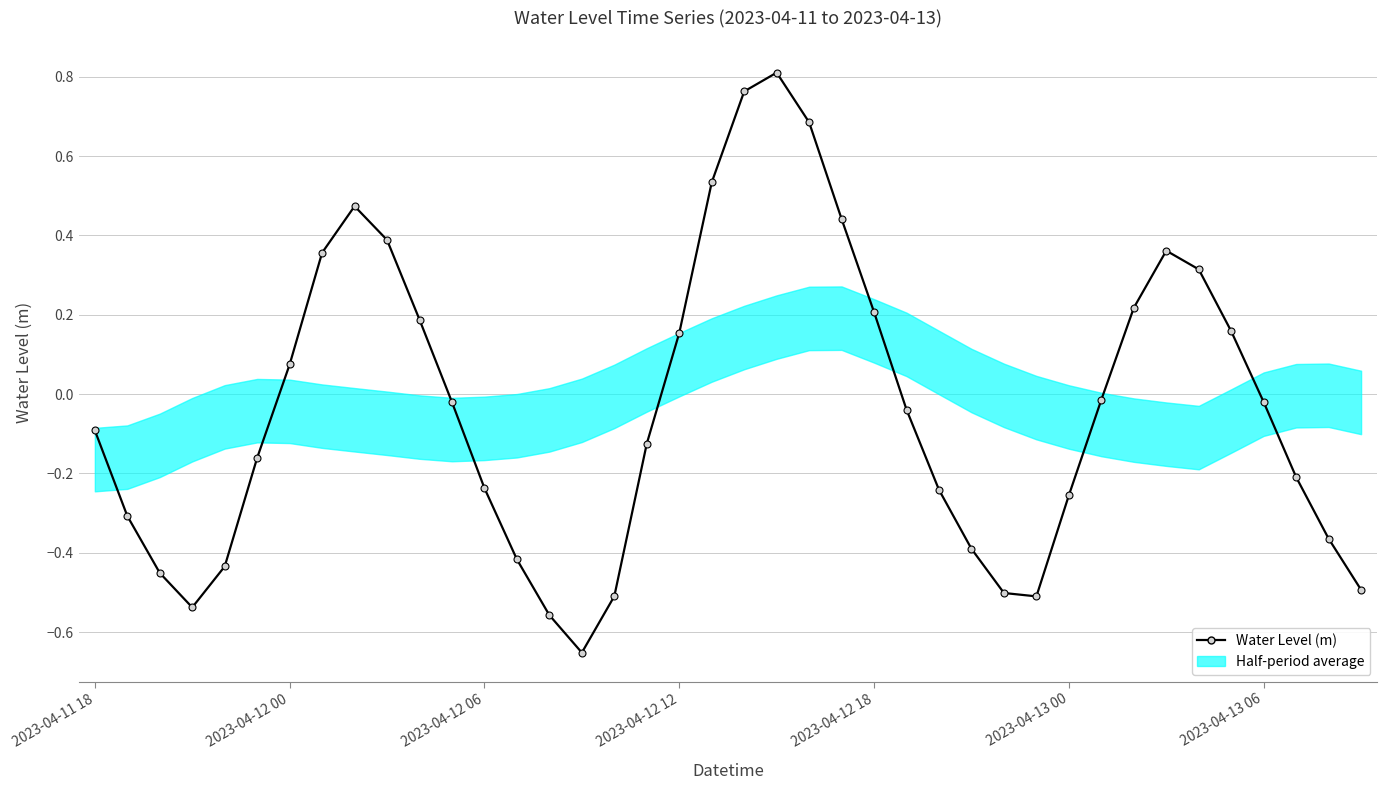

Reading left to right, what are all the values shown in this chart?

-0.1	-0.3	-0.5	-0.5	-0.4	-0.2	0.1	0.4	0.5	0.4	0.2	-0.0	-0.2	-0.4	-0.6	-0.7	-0.5	-0.1	0.2	0.5	0.8	0.8	0.7	0.4	0.2	-0.0	-0.2	-0.4	-0.5	-0.5	-0.3	-0.0	0.2	0.4	0.3	0.2	-0.0	-0.2	-0.4	-0.5